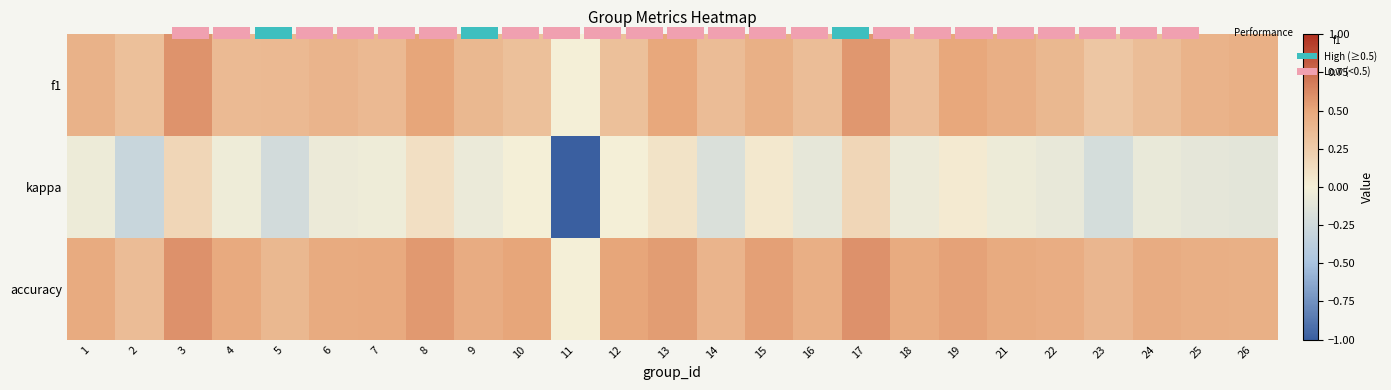

What is the average value of the accuracy series?

0.5